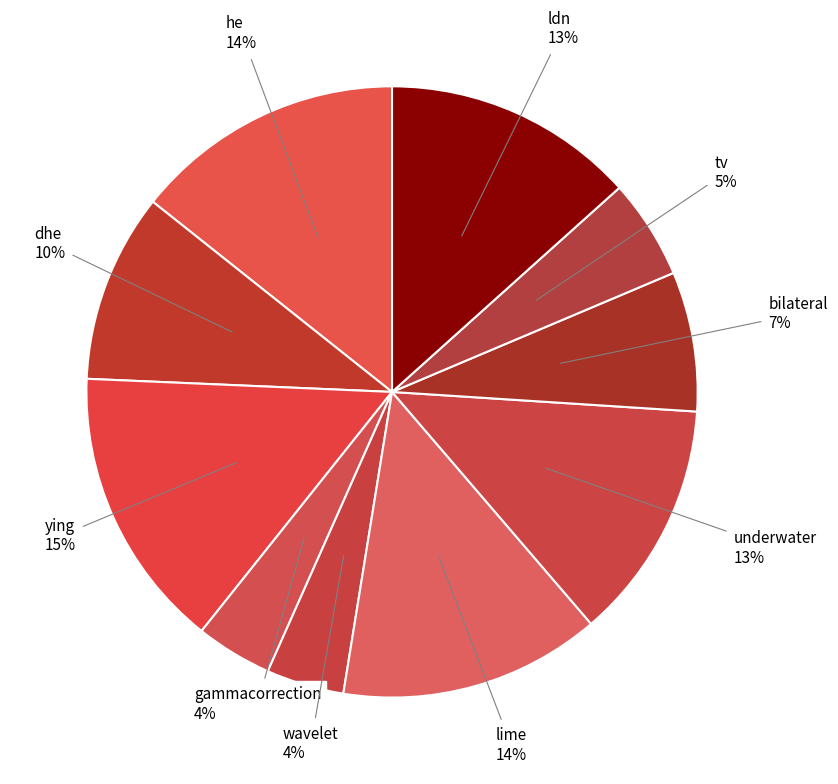

Combined, do ldn and dhe account for over 50%?

No